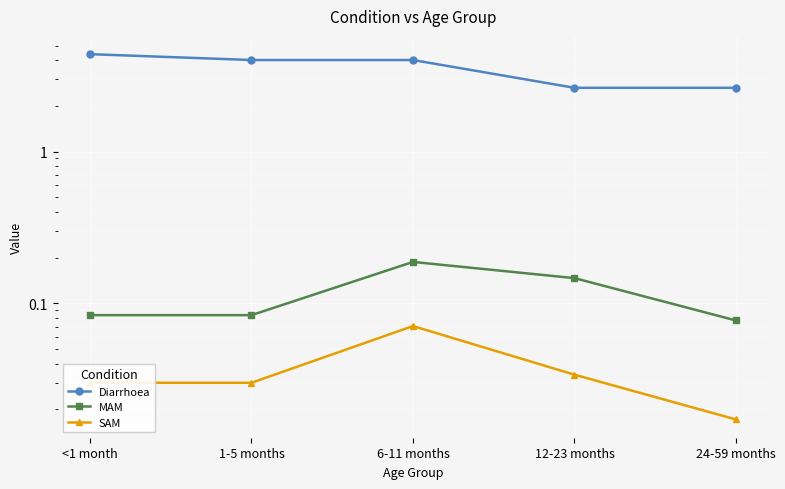

What is the spread (max minus min) of values at 1-5 months?

4.0